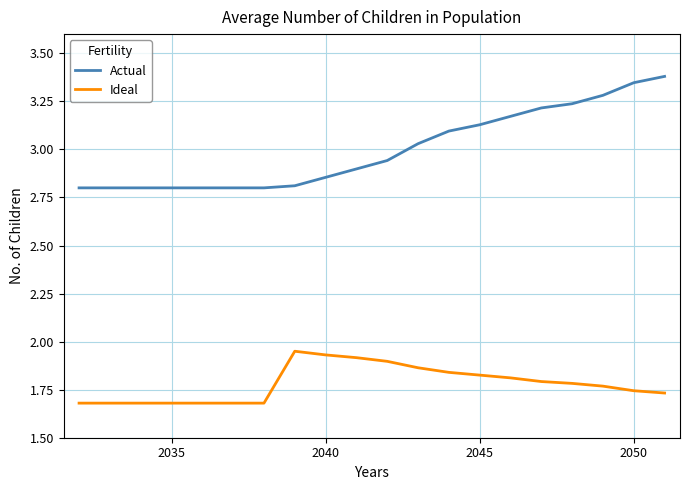

List the series in order of their overall mean, highest first.

Actual, Ideal